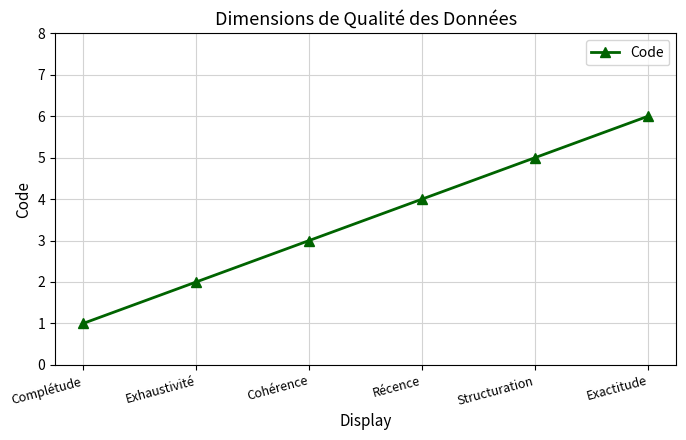

How many lines are shown in the chart?

1